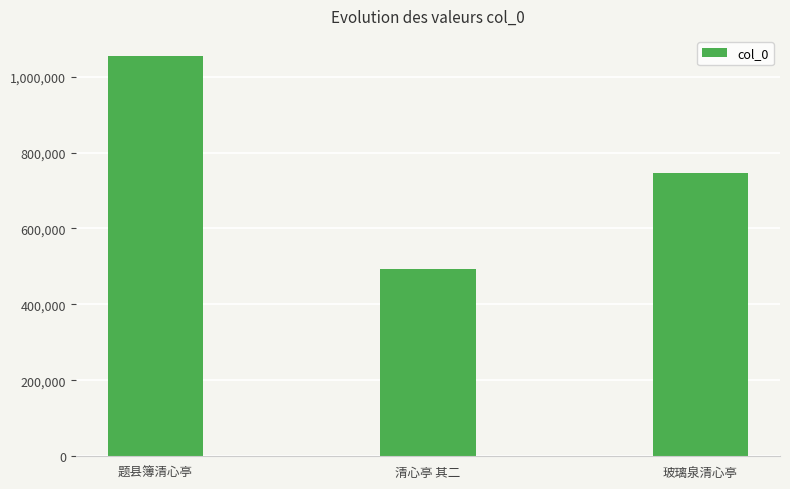

How many bars are there in total?

3